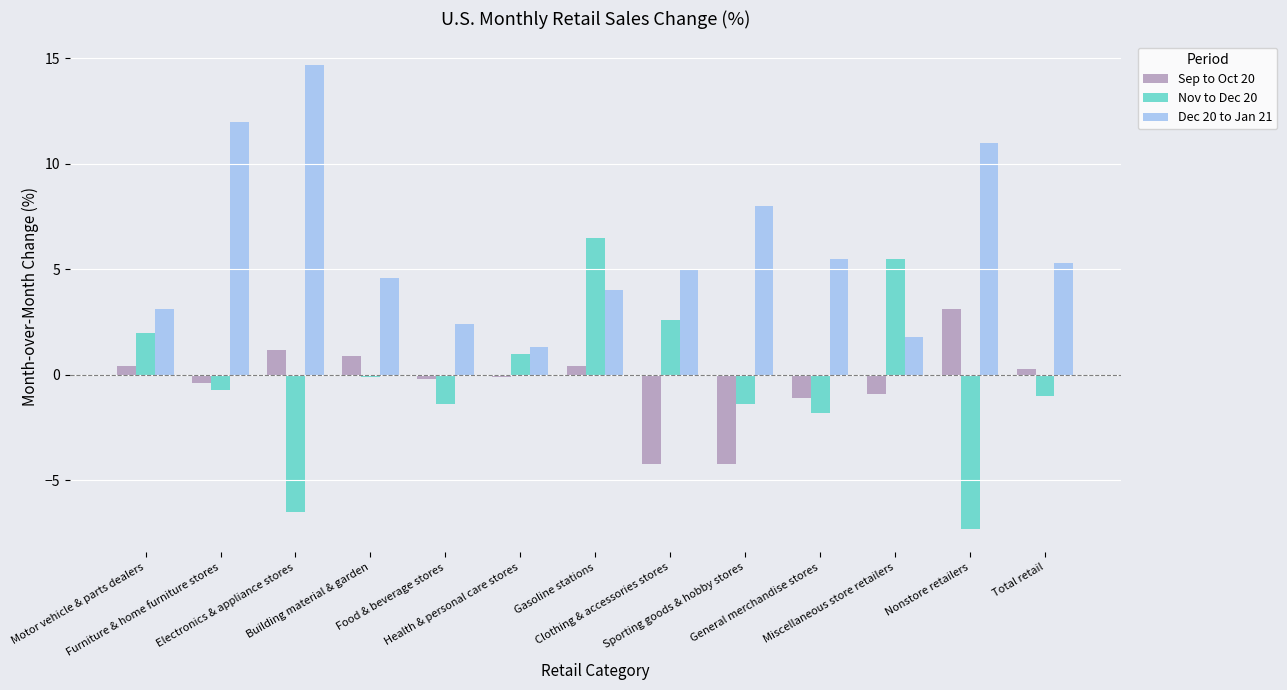

What is the difference between the Sep to Oct 20 values at Sporting goods & hobby stores and Total retail?

4.5